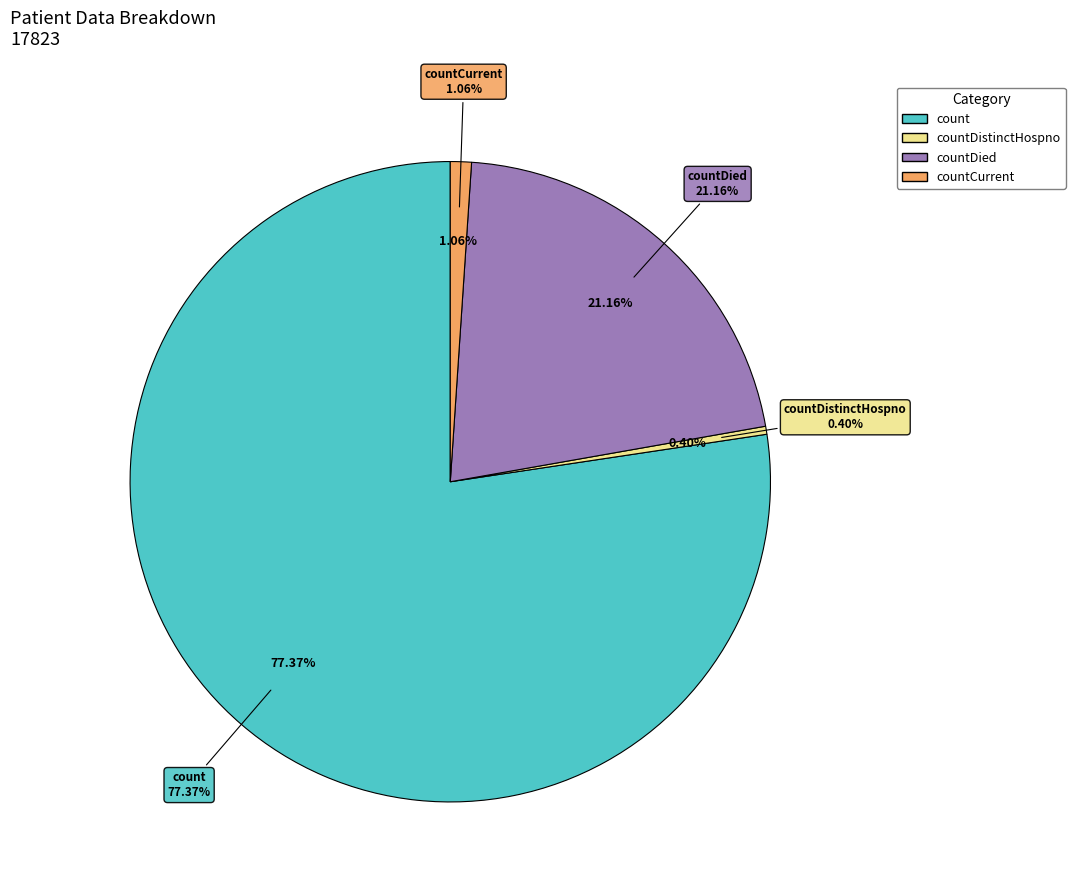

Is it true that countCurrent is 1% of the pie?

True